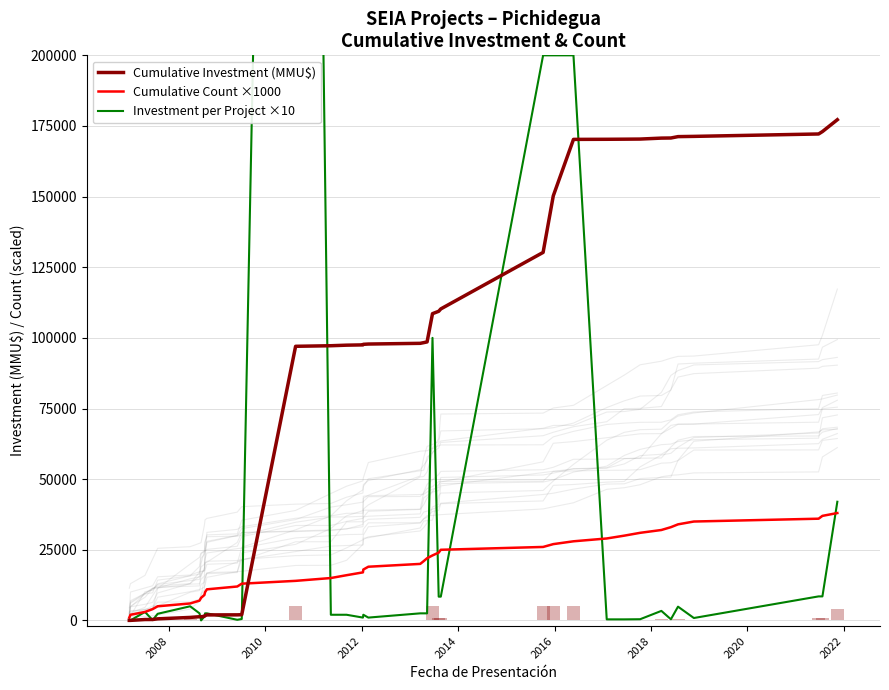

What are all the series names shown in the legend?

Cumulative Investment (MMU$), Cumulative Count ×1000, Investment per Project ×10